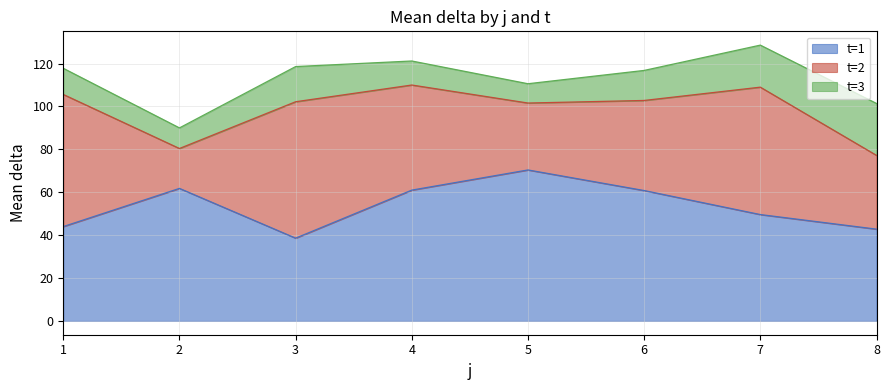

Is the value of t=2 at 8 greater than the value of t=1 at 6?

No